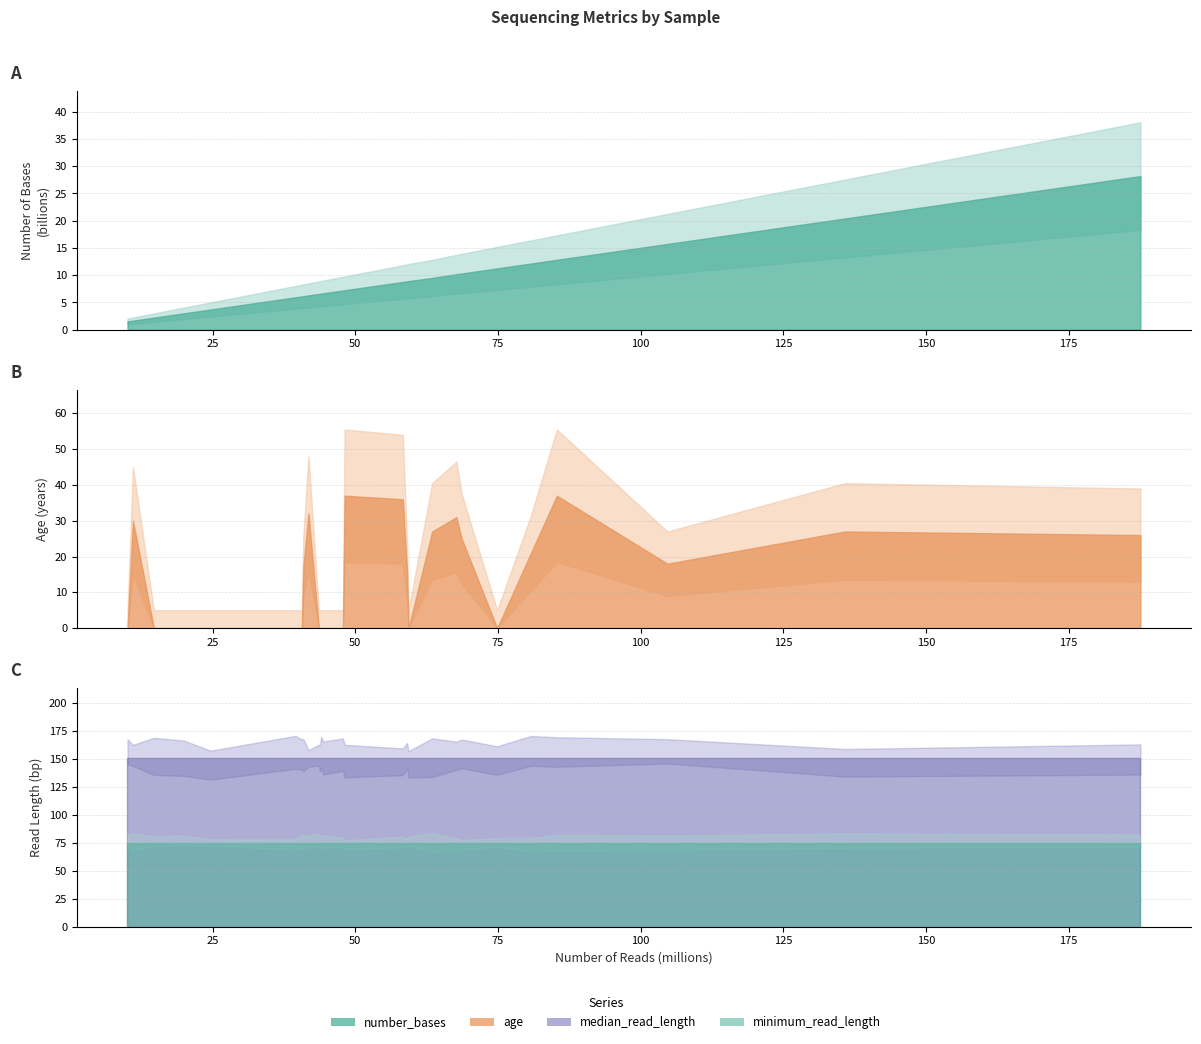

True or false: median_read_length and minimum_read_length cross at least once.

False